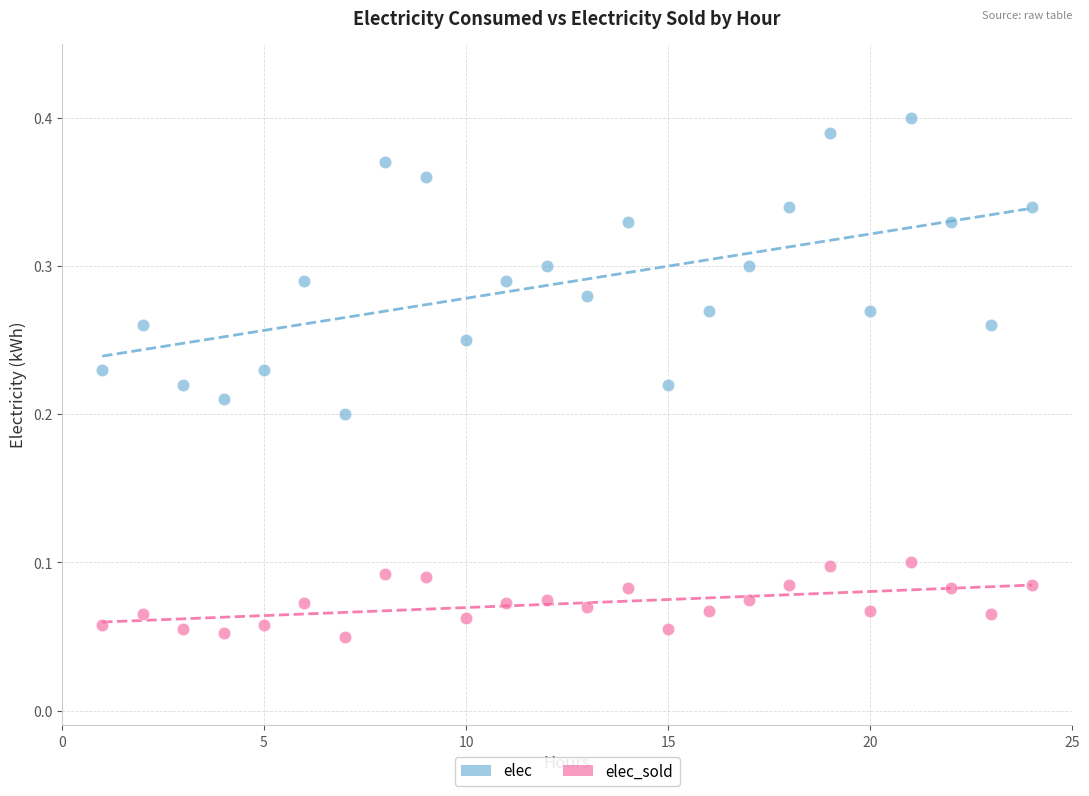

Across all data points, what is the range of X values (max minus min)?

23.0